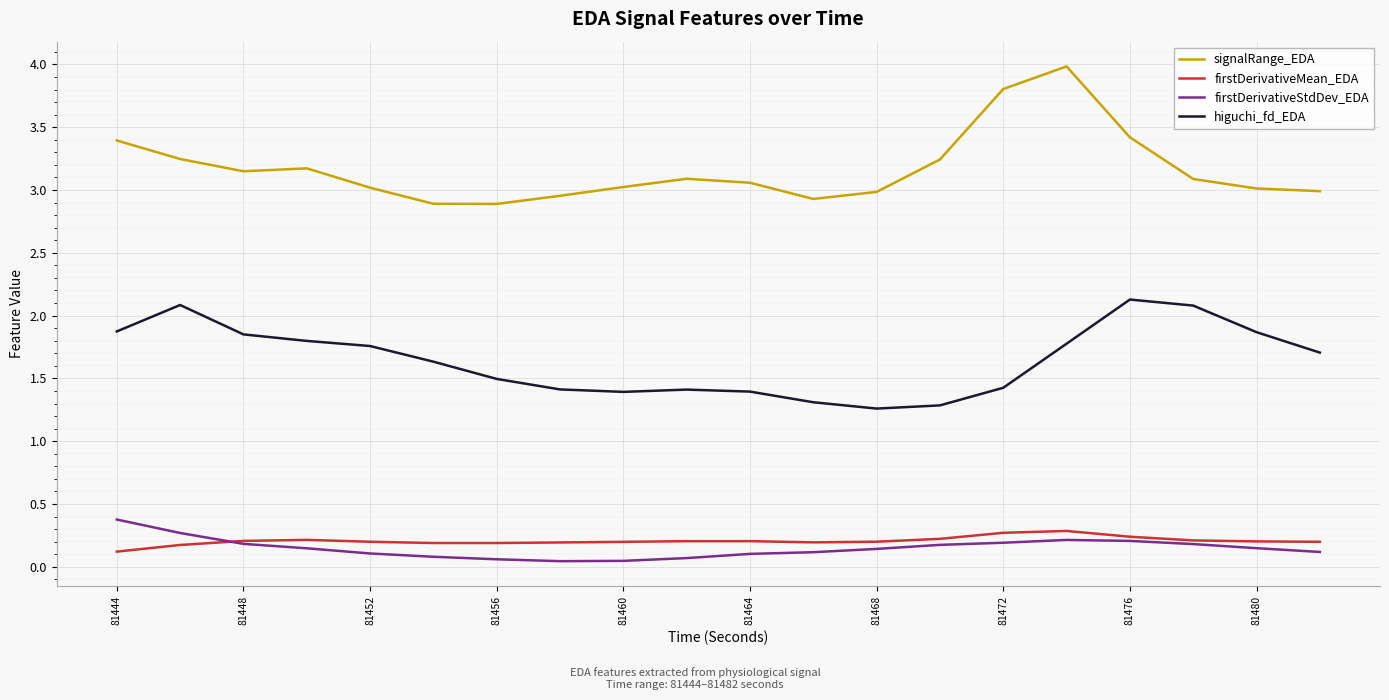

What is the maximum value for higuchi_fd_EDA?

2.1